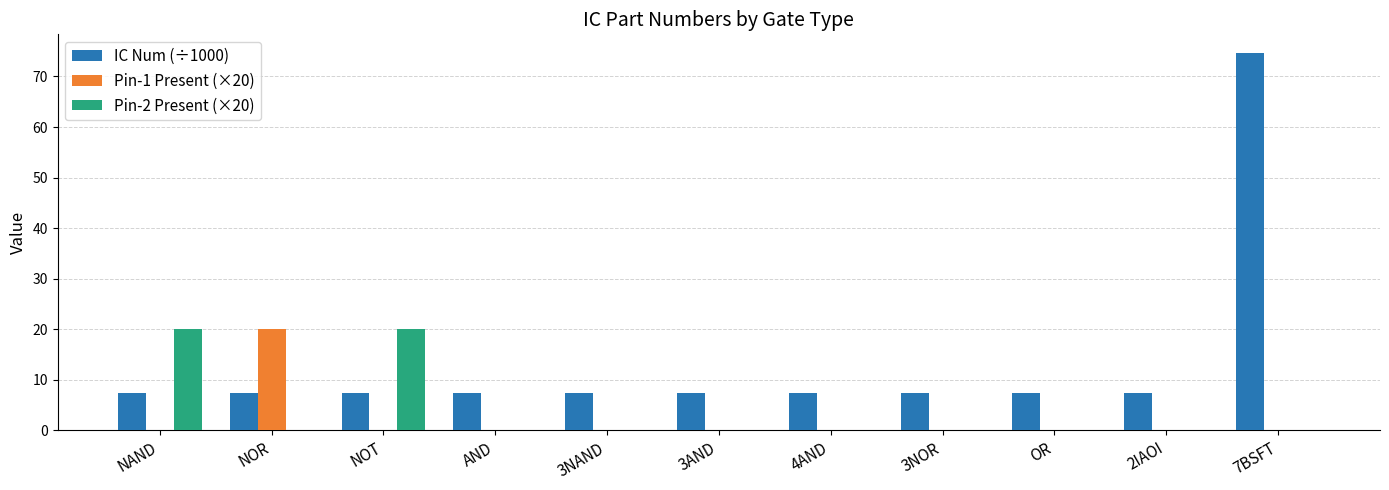

What are all the series names shown in the legend?

IC Num (÷1000), Pin-1 Present (×20), Pin-2 Present (×20)